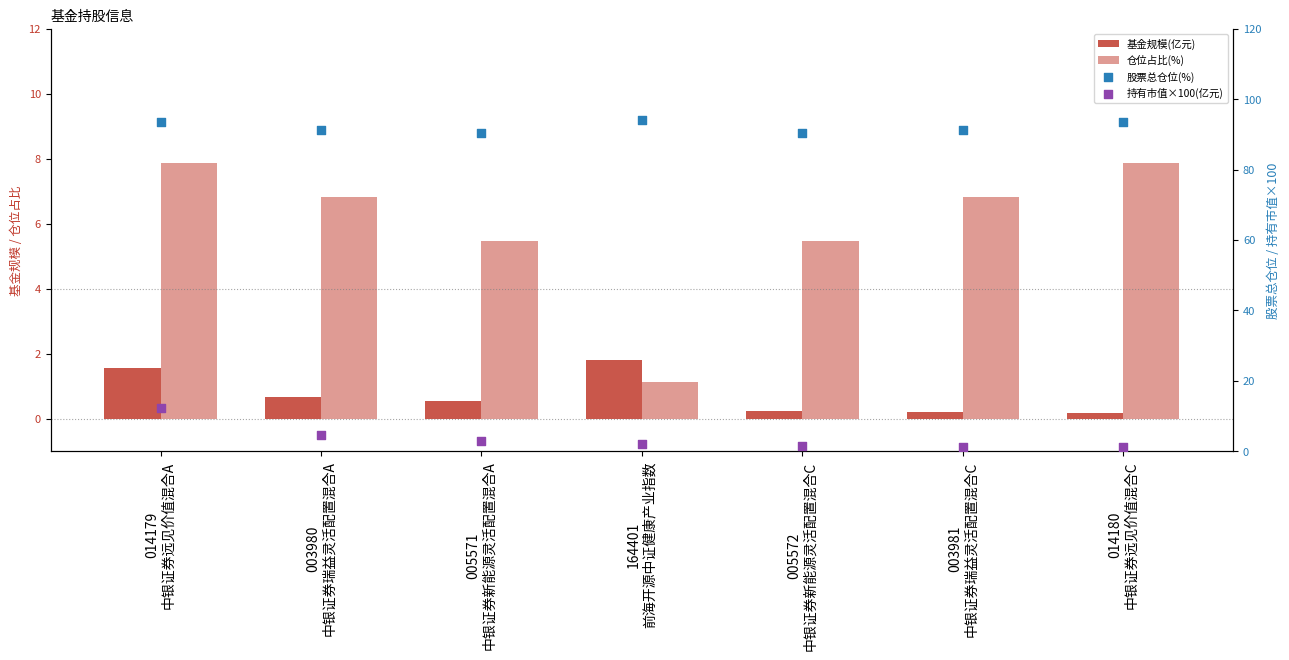

Is the value of 持有市值×100(亿元) at 014179
中银证券远见价值混合A greater than the value of 基金规模(亿元) at 003980
中银证券瑞益灵活配置混合A?

Yes